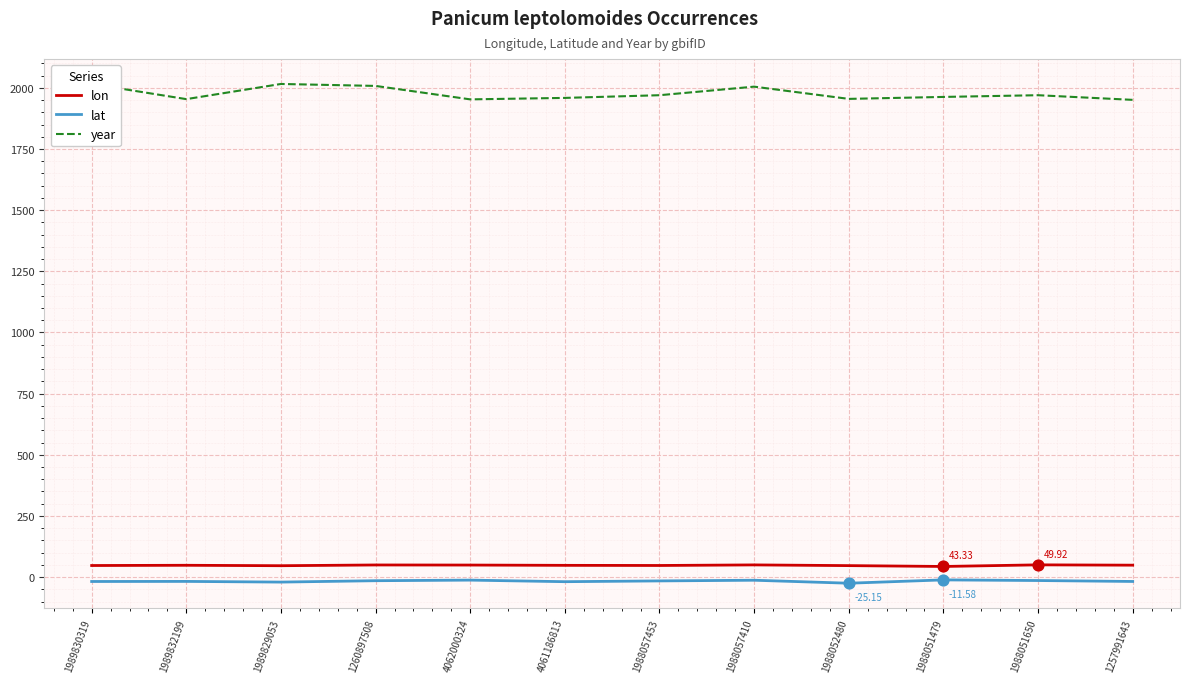

Which series has the largest Y range (max minus min)?

year